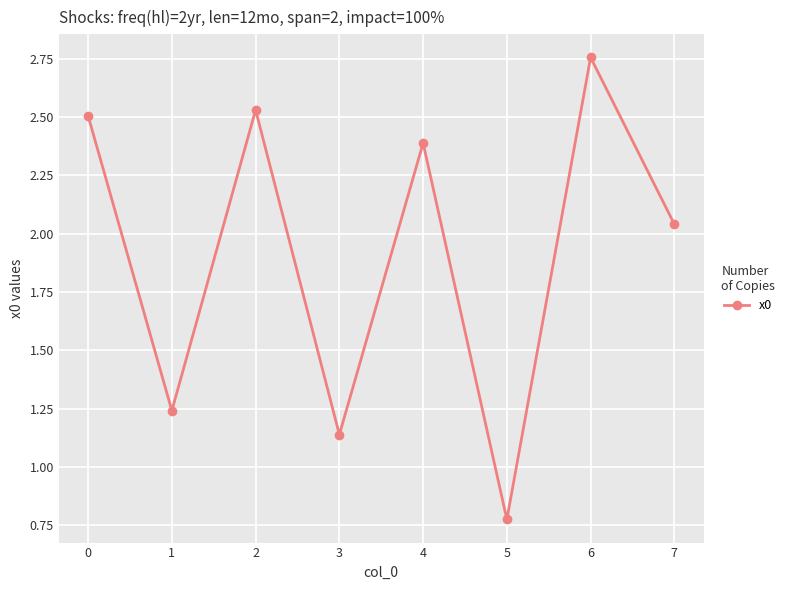

At which label is the value closest to 1?

3